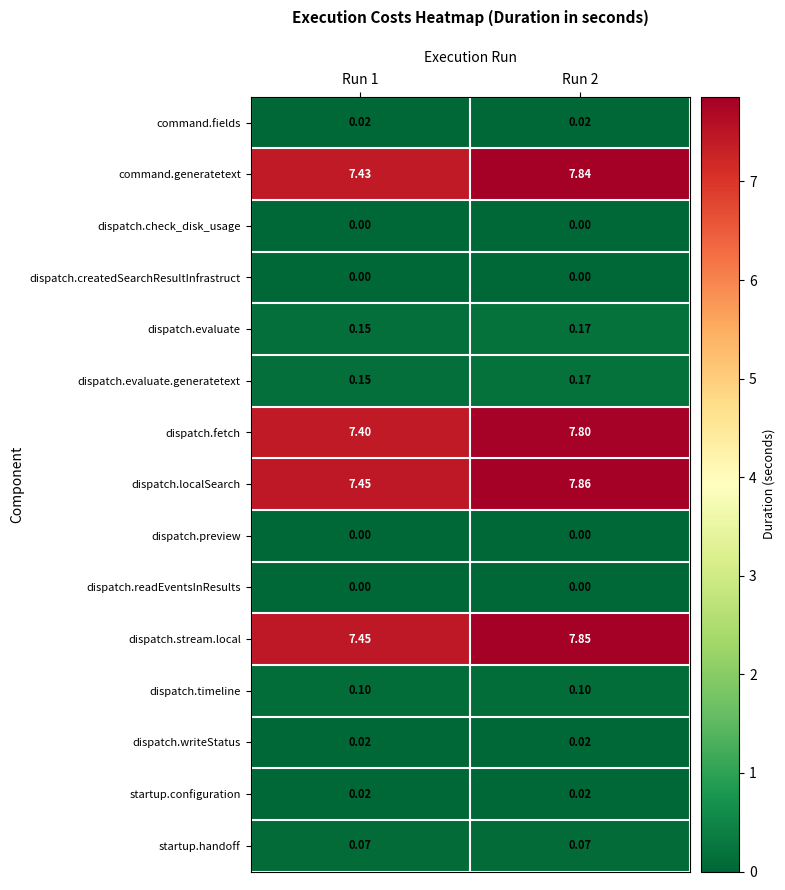

Which series has the largest total across all categories?

dispatch.localSearch